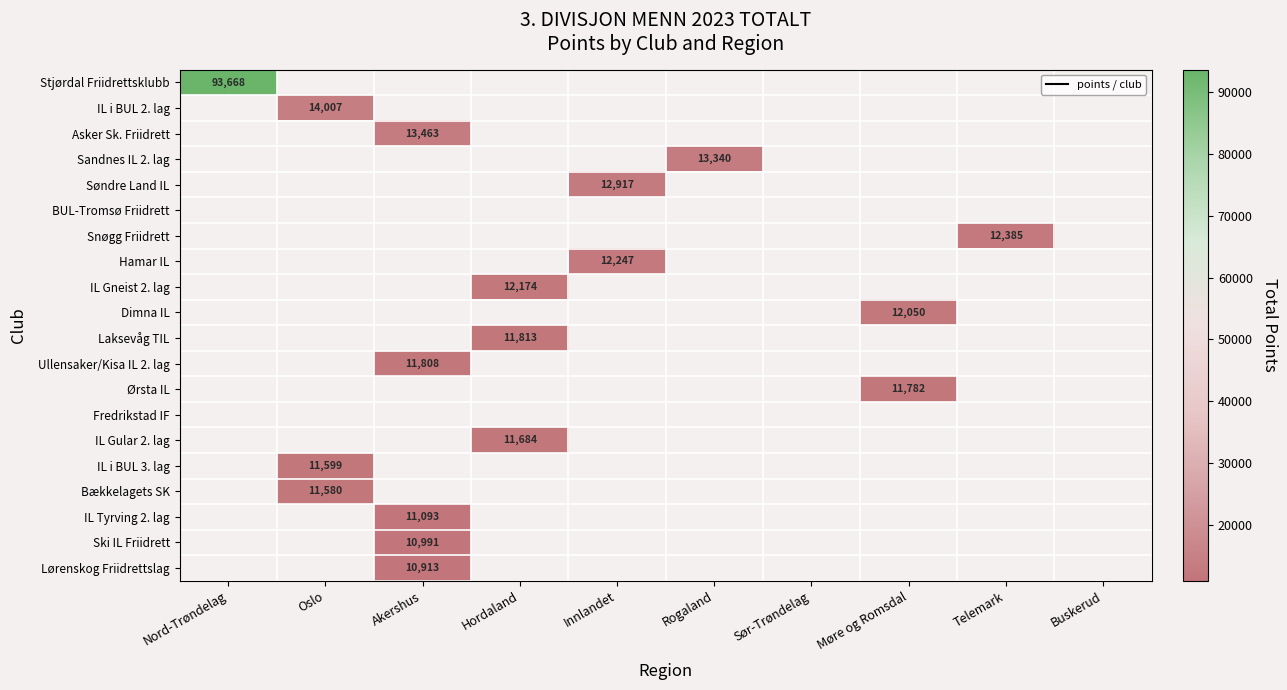

What is the maximum value shown in the chart?

93668.0